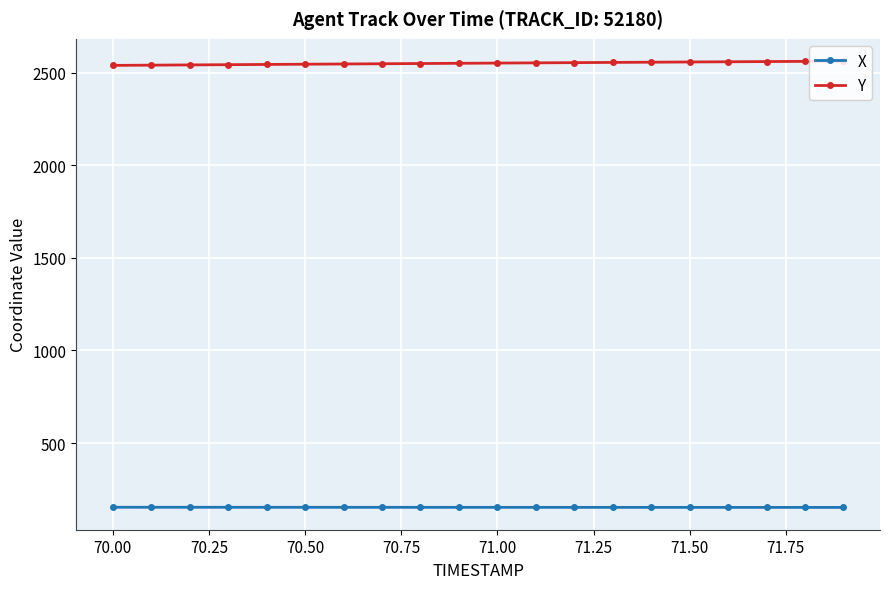

Rank the series by their average value, from highest to lowest.

Y, X